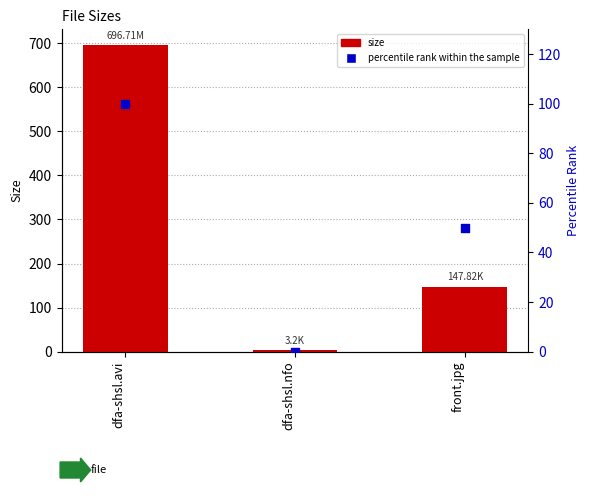

Which series contains the highest Y value?

Size